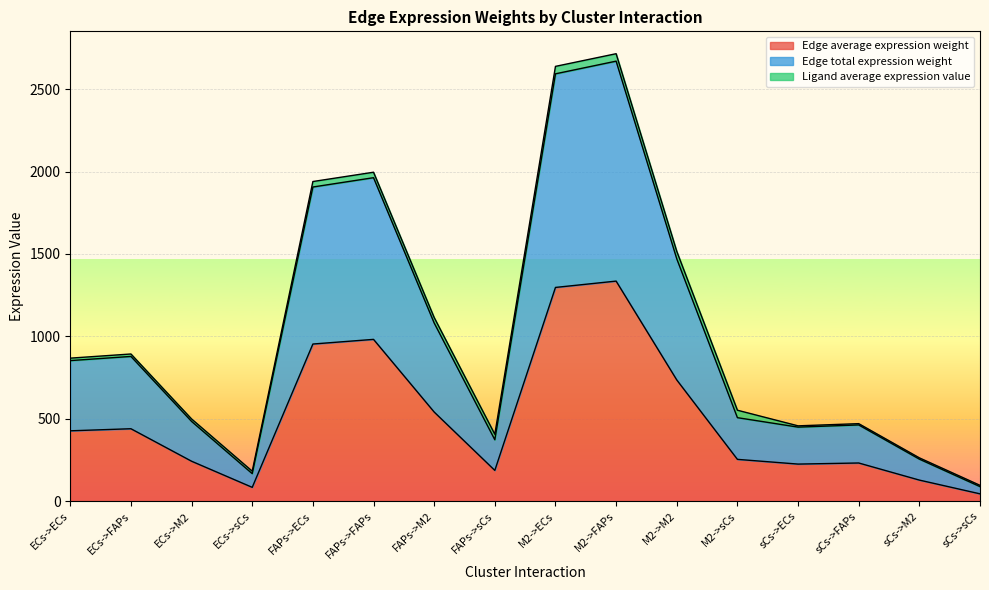

Which series has the widest spread of values?

Edge total expression weight